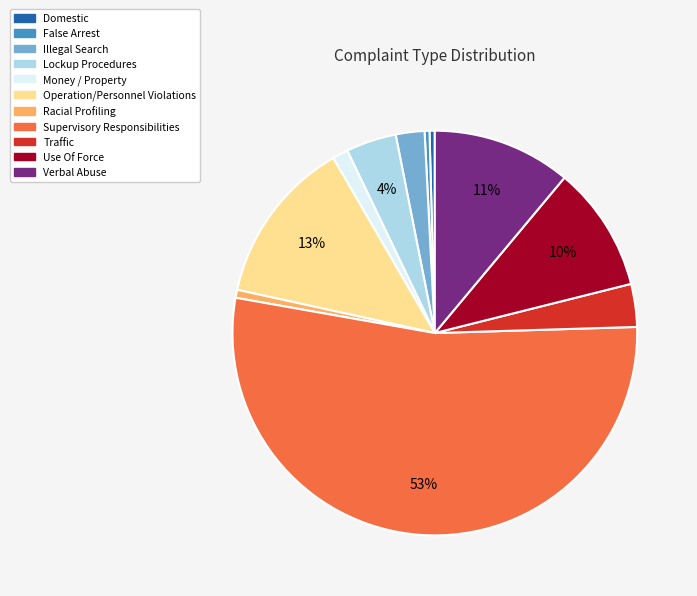

Combined, do Lockup Procedures and Money / Property account for over 50%?

No